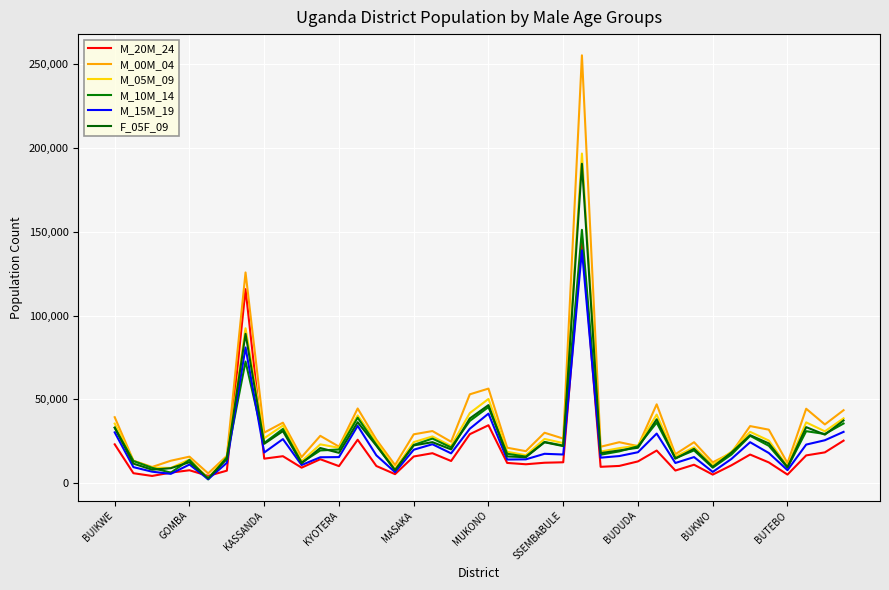

True or false: M_15M_19 has more than 0 points higher than both neighbors.

True